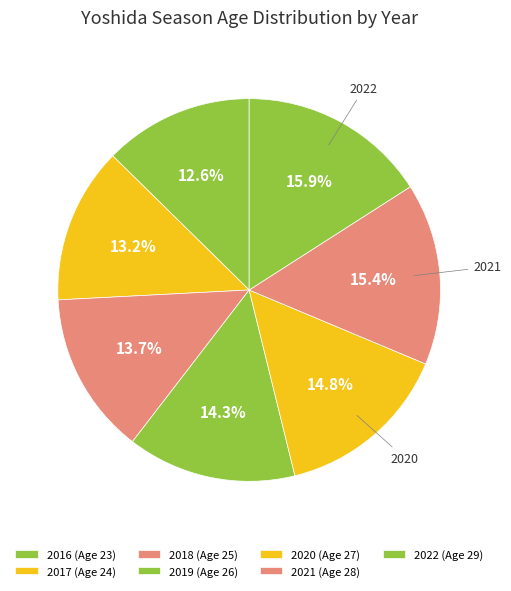

Is there a majority slice in this chart?

No